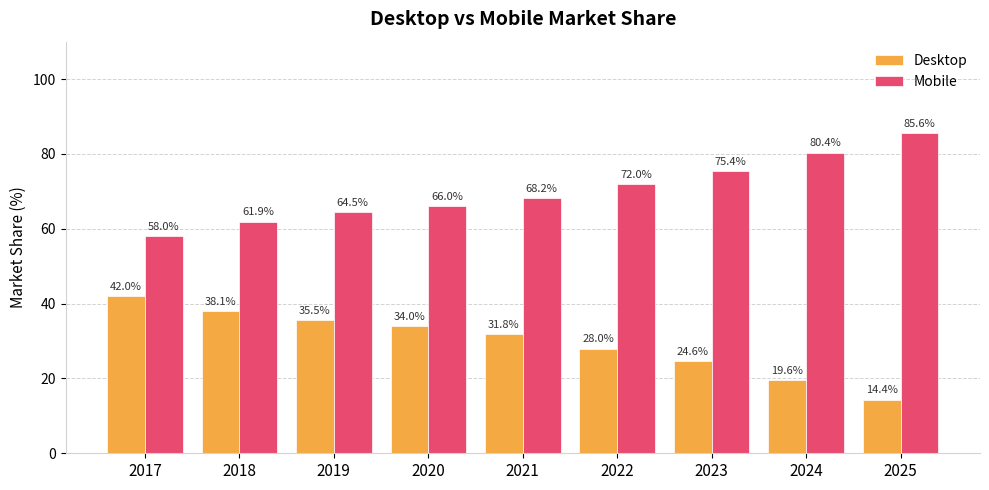

The value of Desktop at 2022 is 8.6. True or false?

False